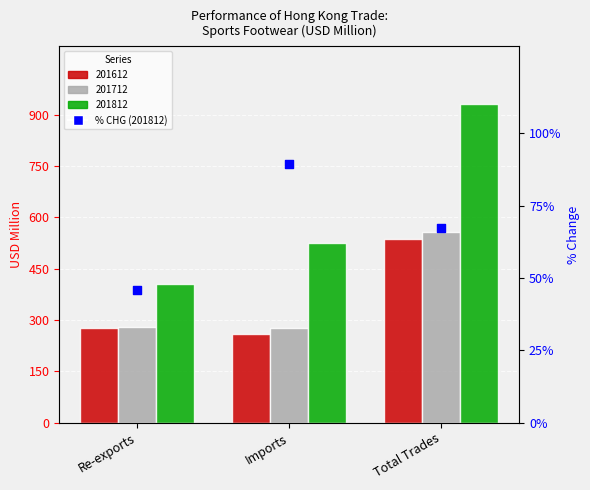

Approximately how many times larger is the value at Re-exports compared to Imports?

0.5